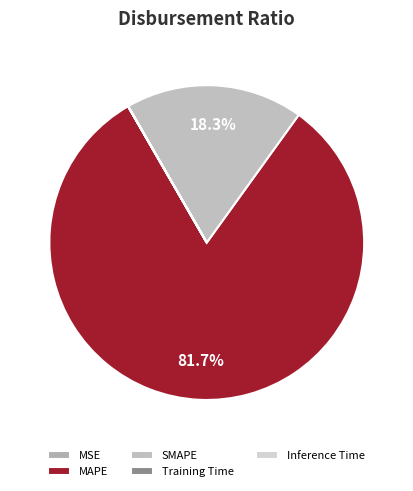

Count the number of slices in the pie.

5